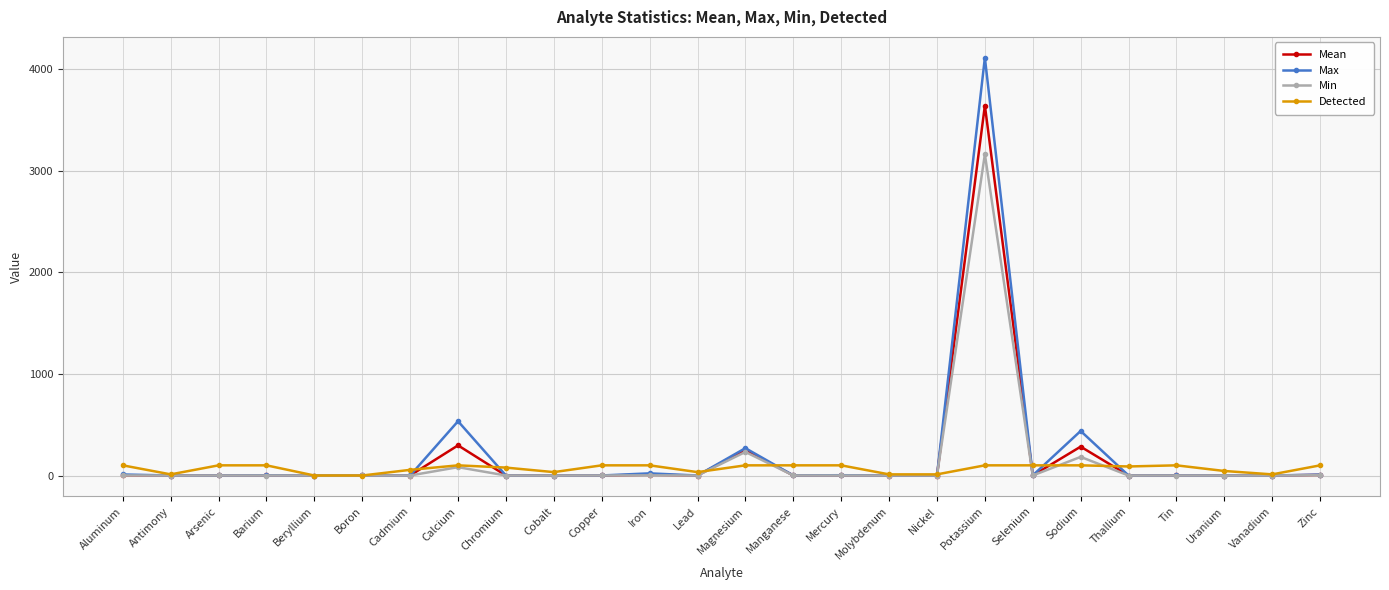

What is the approximate value of Detected at Uranium?

44.4